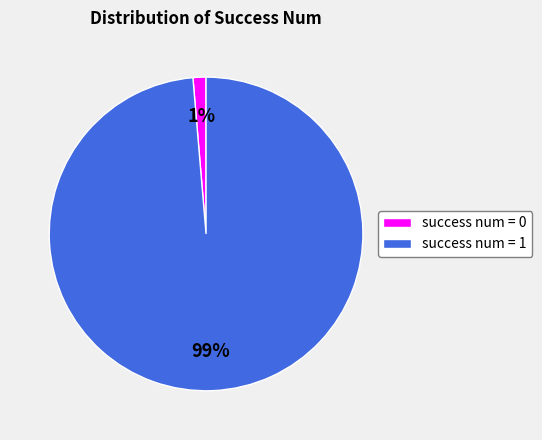

Which category has the smallest portion of the pie?

success num = 0